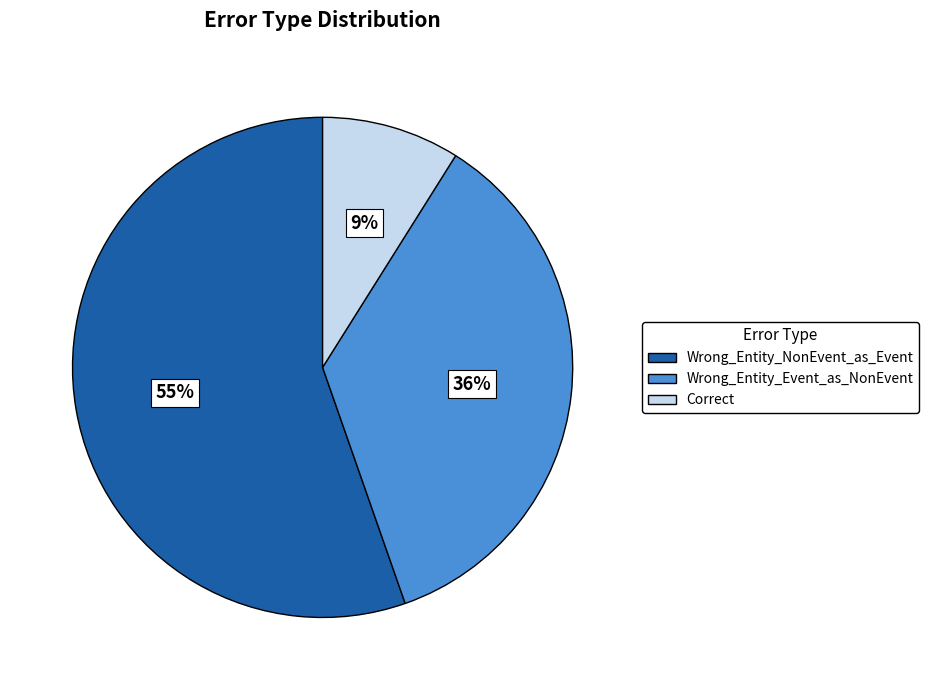

To the nearest percent, what is the average slice percentage?

33%